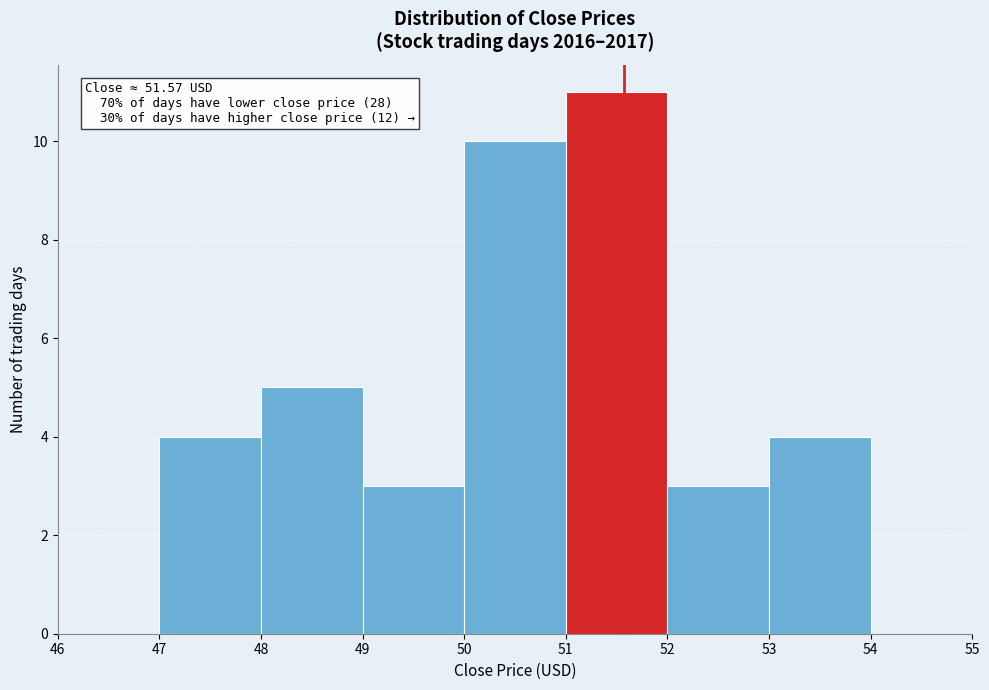

Over which range of the x-axis is the bar tallest?

51 to 52